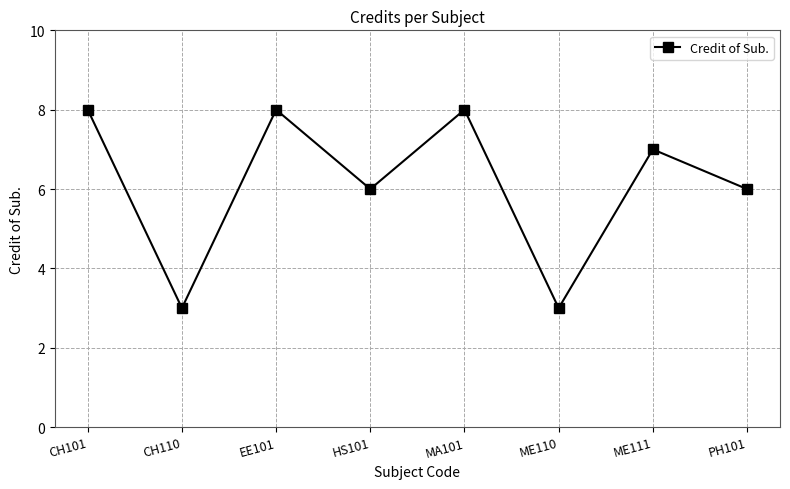

Does the chart display data point markers on the line(s)?

Yes